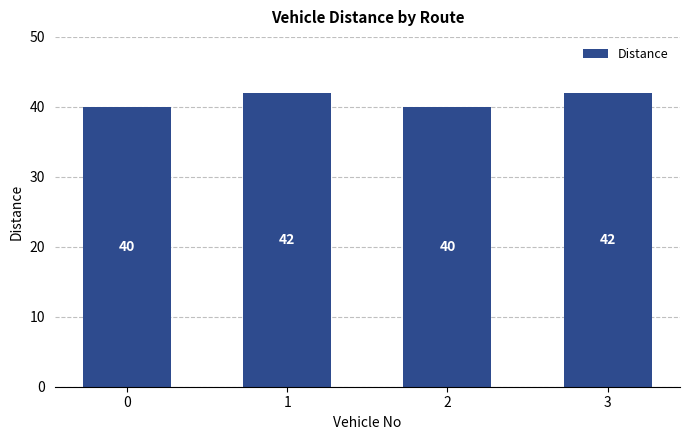

What is the sum of the values at 0 and 1?

82